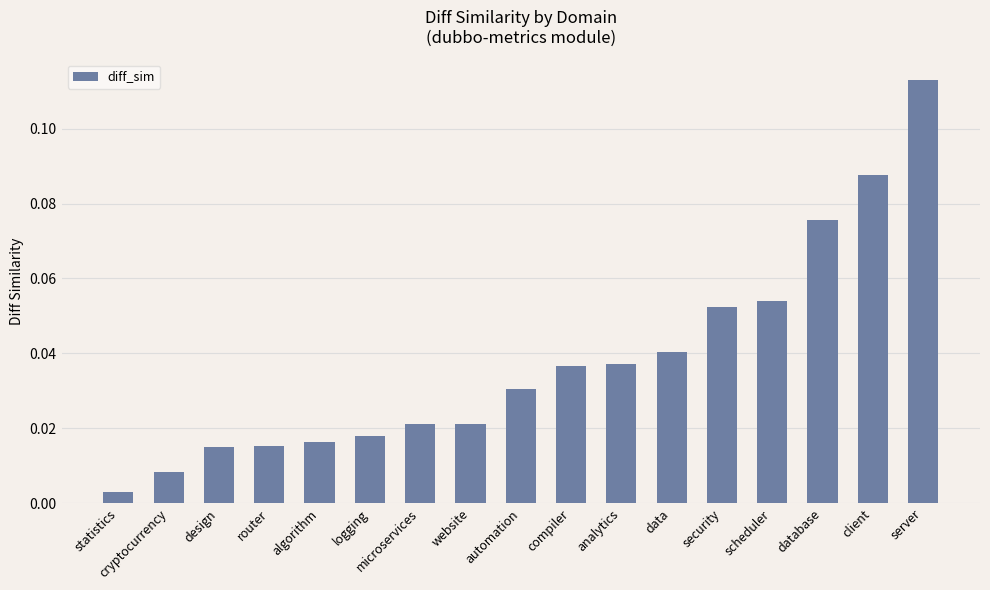

Which has a higher value, scheduler or router?

scheduler